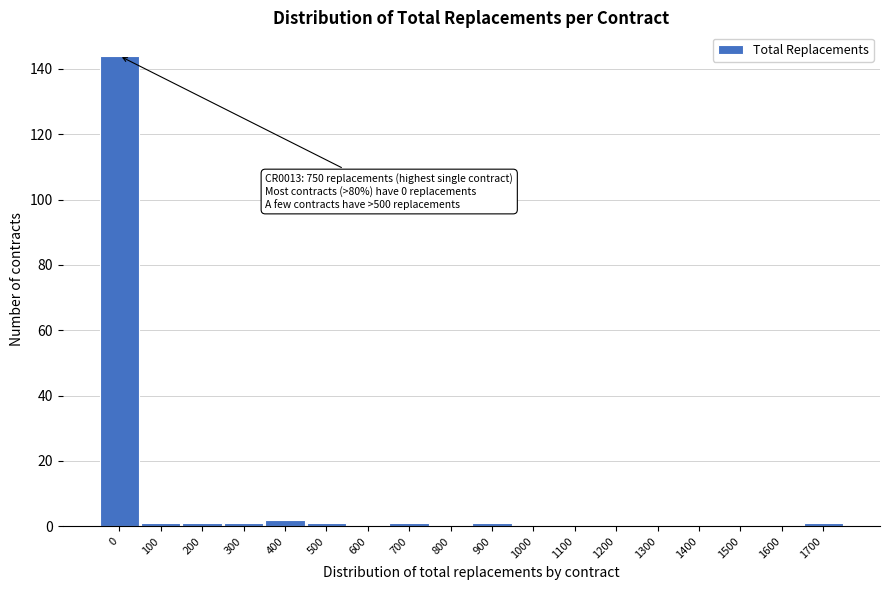

Reading left to right, list all the values displayed in this chart.

0=144	100=1	200=1	300=1	400=2	500=1	600=0	700=1	800=0	900=1	1000=0	1100=0	1200=0	1300=0	1400=0	1500=0	1600=0	1700=1